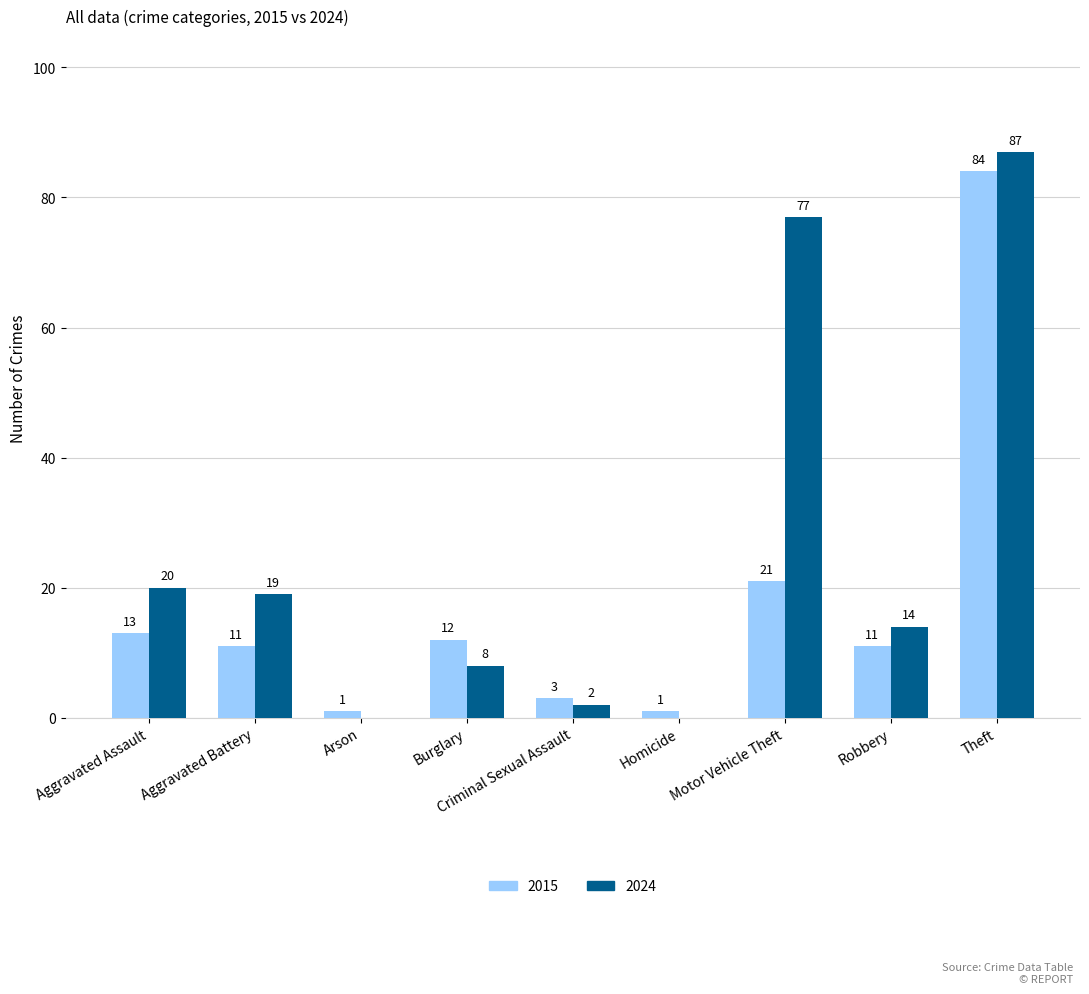

What is the sum of the 2015 values at Theft and Arson?

85